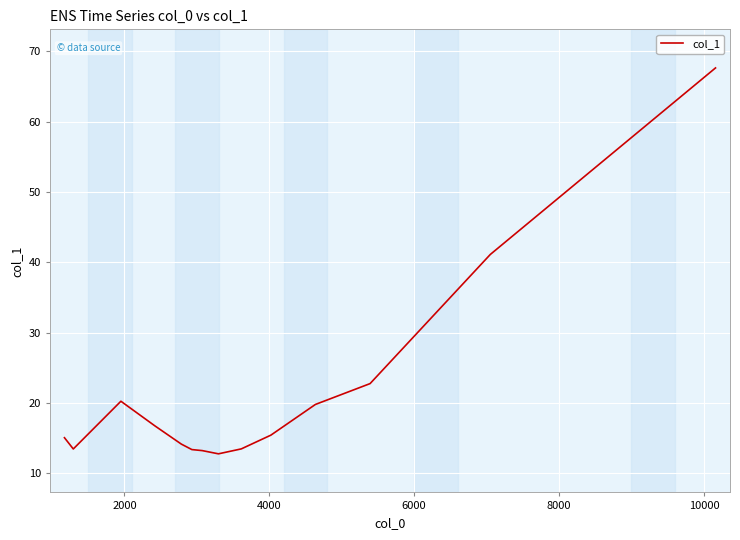

What is the sum of all values?

299.1